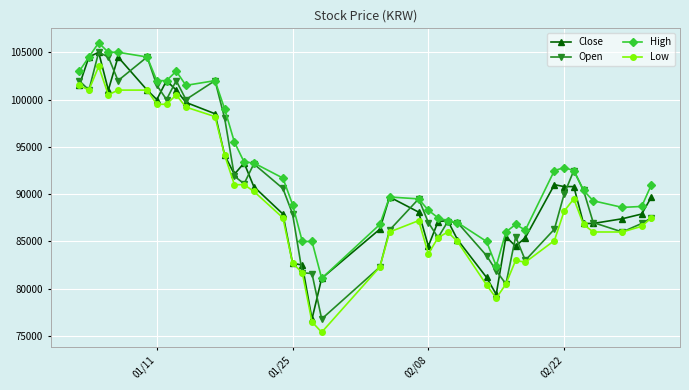

What is the value of the Open point at the 16th from the left?

90600